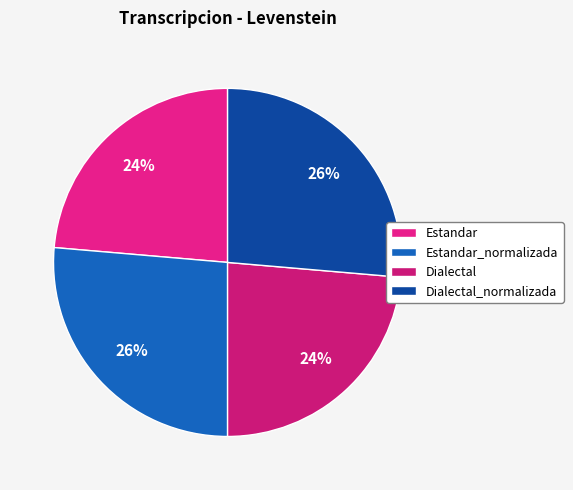

How many segments does this pie chart have?

4